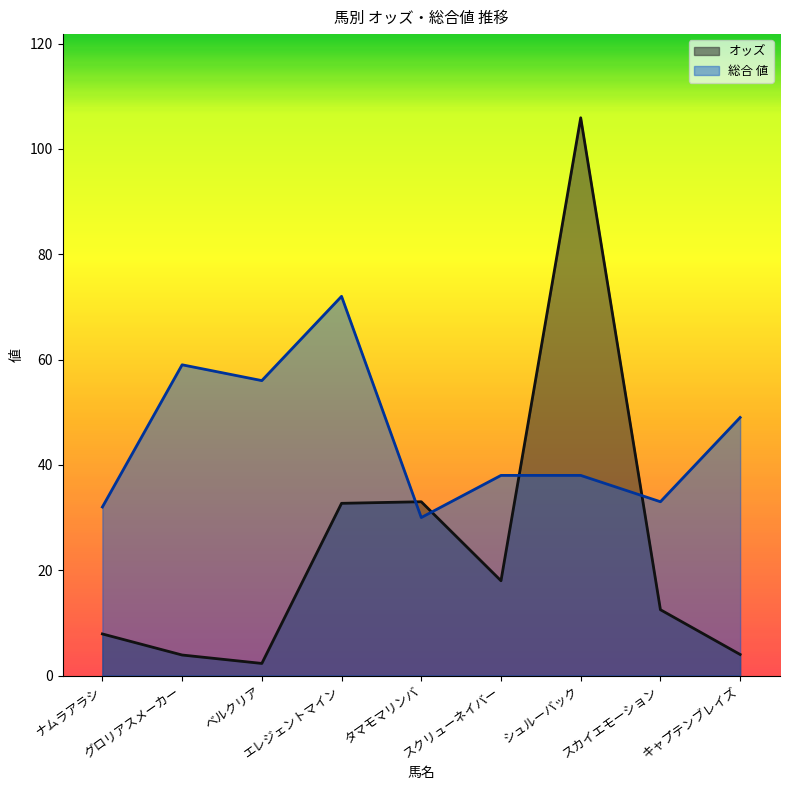

Which series has the largest total across all categories?

総合 値